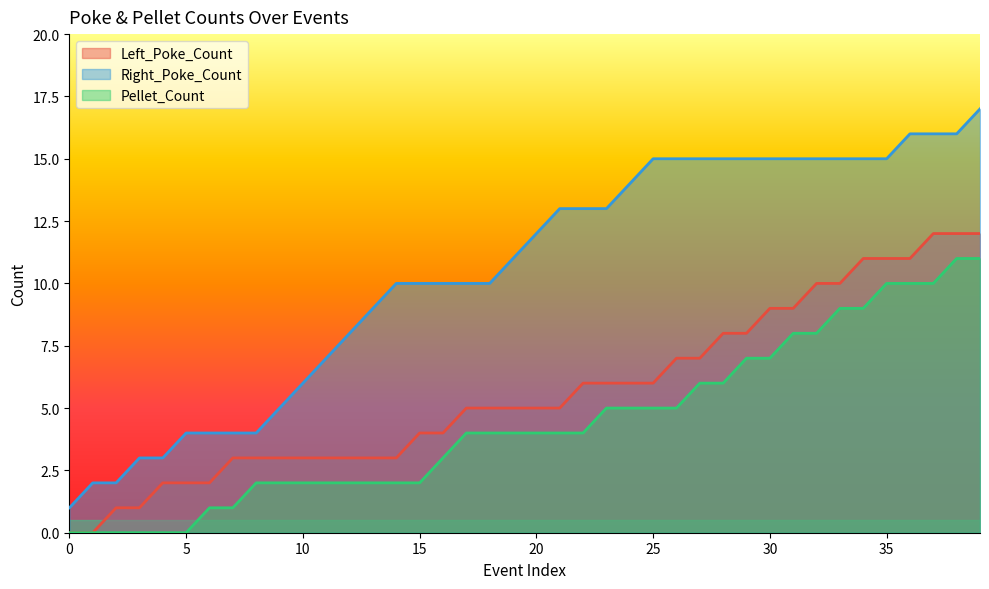

Rank the categories by Left_Poke_Count value from highest to lowest.

37, 38, 39, 34, 35, 36, 32, 33, 30, 31, 28, 29, 26, 27, 22, 23, 24, 25, 17, 18, 19, 20, 21, 15, 16, 7, 8, 9, 10, 11, 12, 13, 14, 4, 5, 6, 2, 3, 0, 1